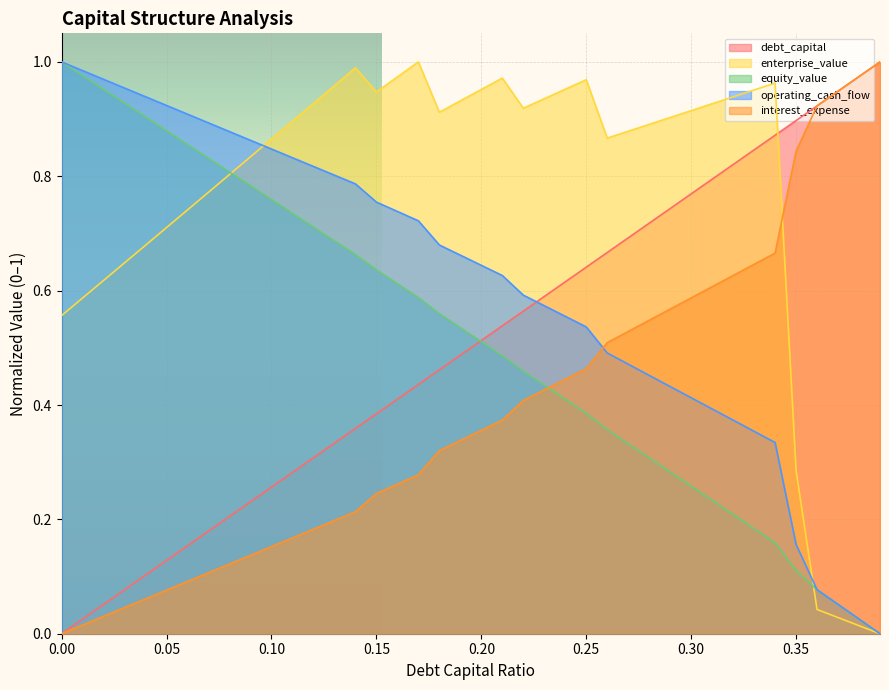

What is the highest value of the operating_cash_flow series?

1.0